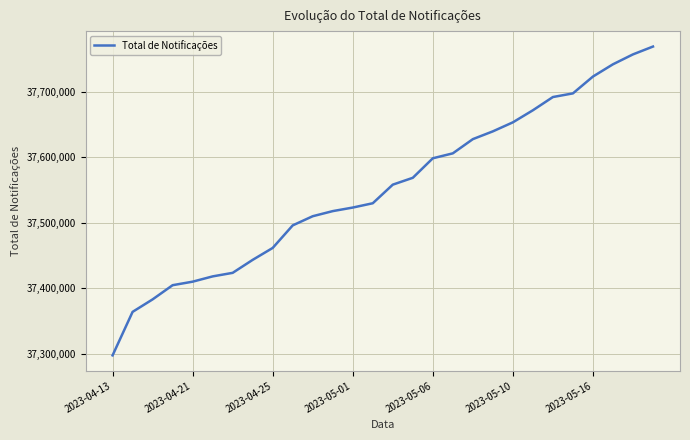

Reading right to left, extract all data points from this chart.

37769565	37757575	37742421	37723664	37697937	37692354	37672109	37653654	37639859	37627962	37606235	37598674	37568820	37558346	37529895	37523314	37517872	37510059	37496046	37461551	37443327	37423456	37418033	37409961	37404575	37382871	37363786	37297237